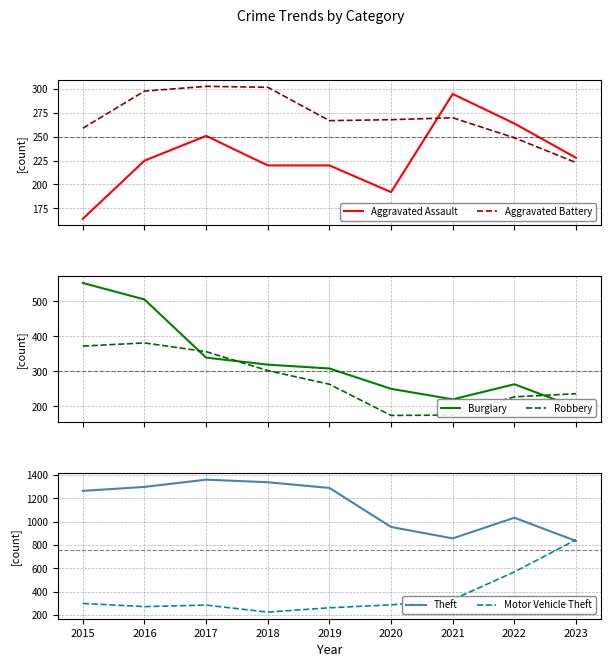

Rank the series by their maximum value, from highest to lowest.

Theft, Motor Vehicle Theft, Burglary, Robbery, Aggravated Battery, Aggravated Assault